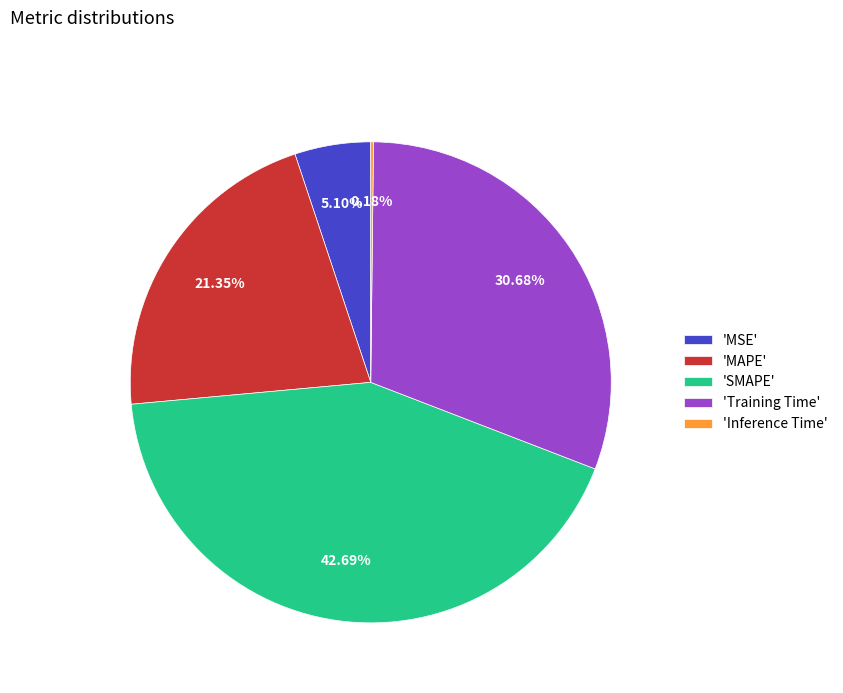

To the nearest percent, what is the average slice percentage?

20%